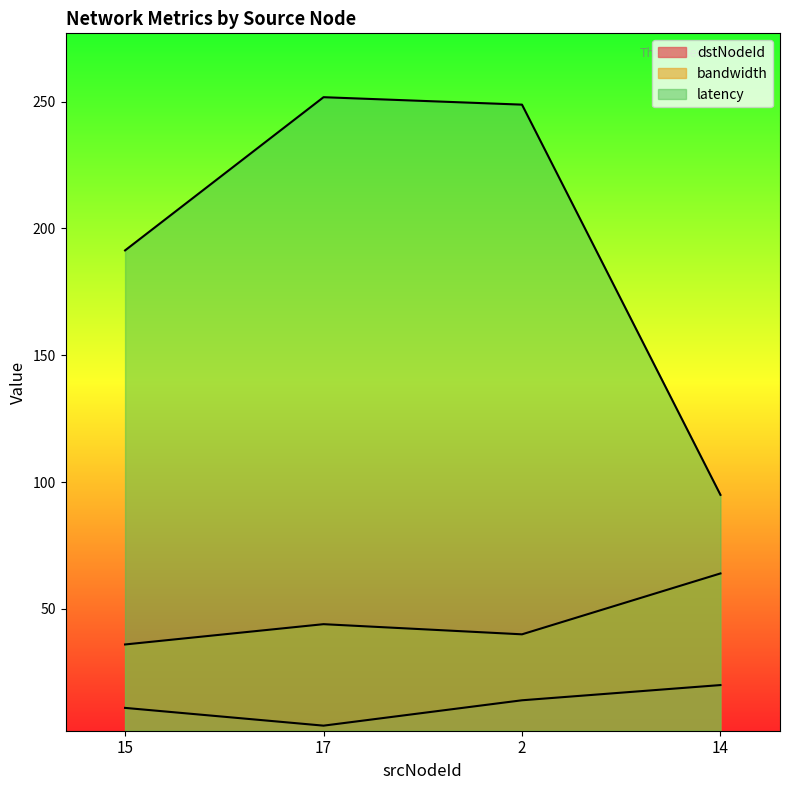

Where is bandwidth nearest to the value 50?

17